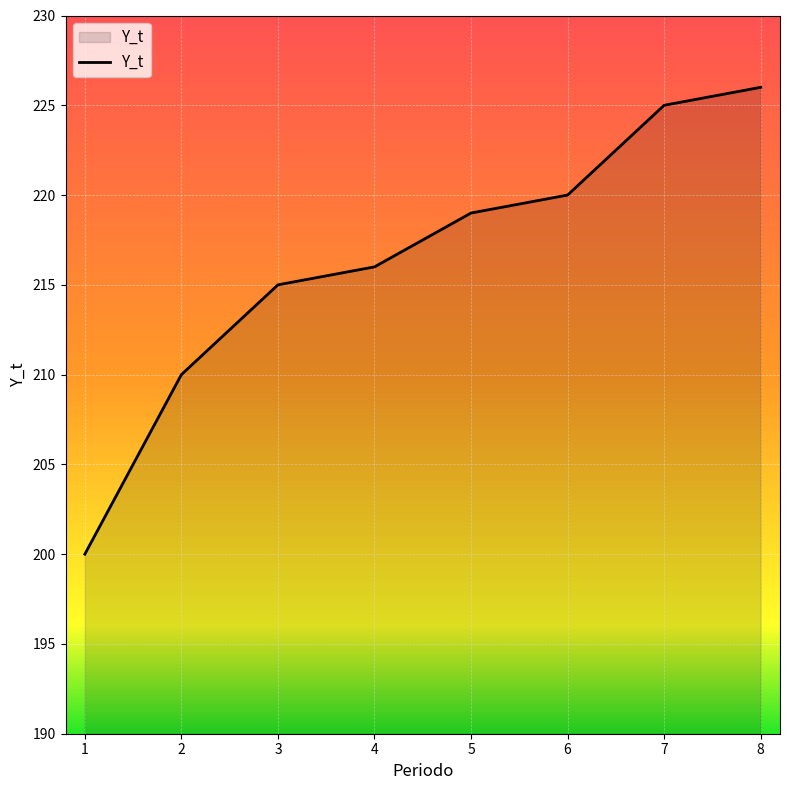

The value at 3 is 215. True or false?

True